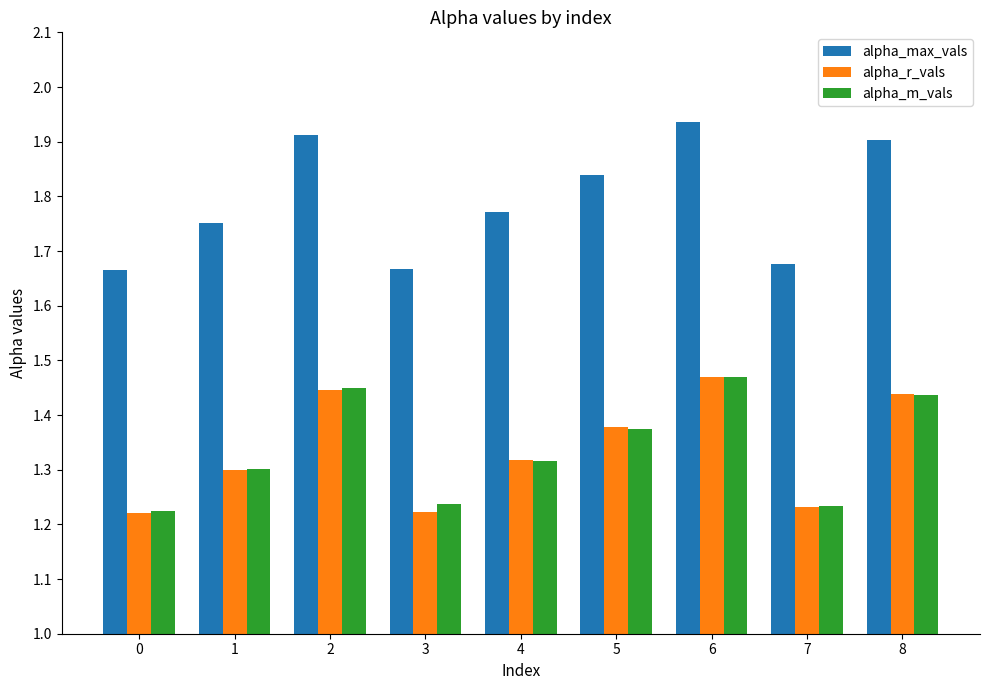

The value of alpha_max_vals at 0 is 2.7. True or false?

False